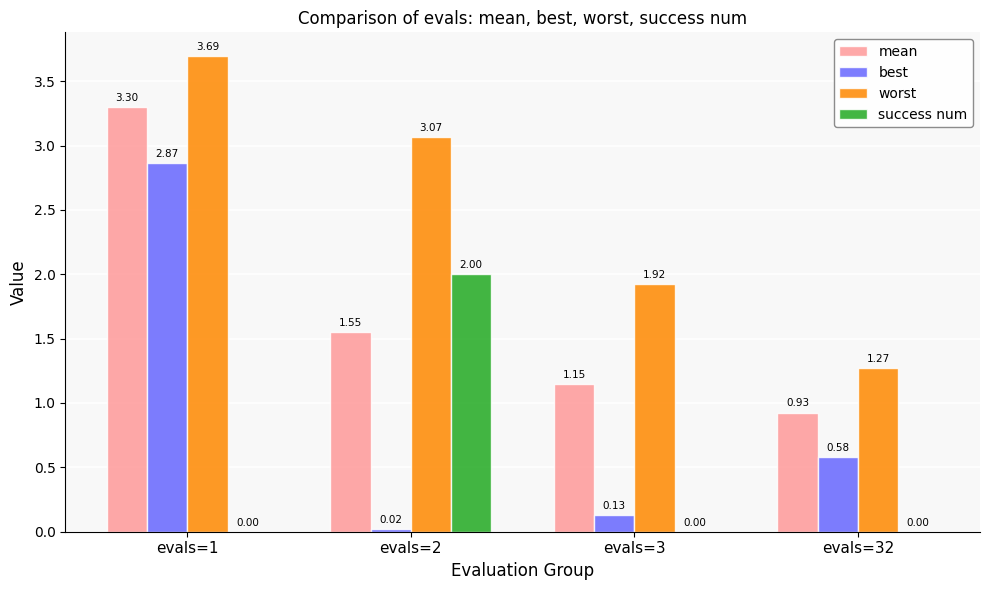

Which series changed the most between evals=2 and evals=32?

success num